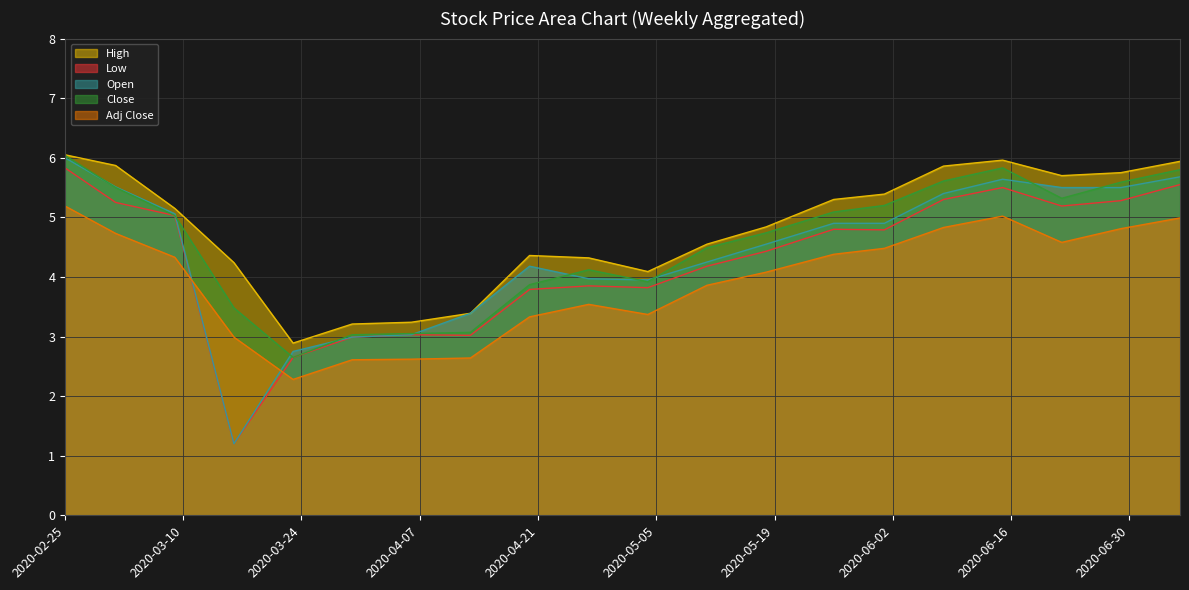

How many lines are shown in the chart?

5